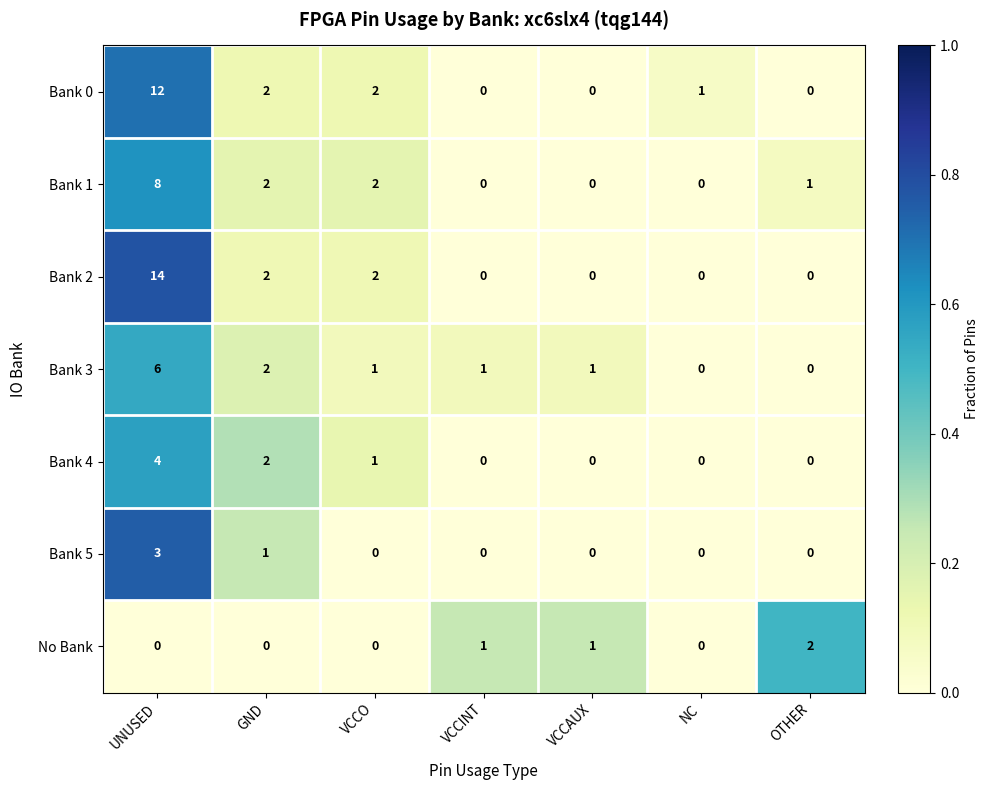

What is the difference between the Bank 0 values at UNUSED and VCCAUX?

12